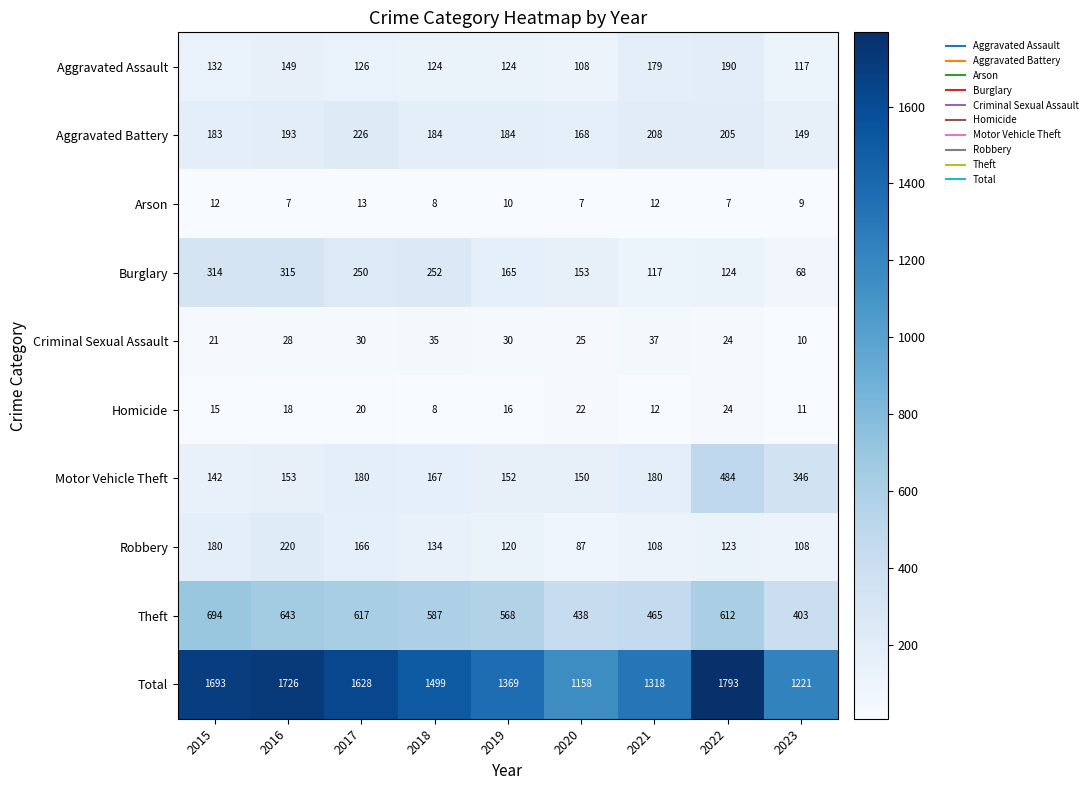

What is the spread (max minus min) of values at 2017?

1615